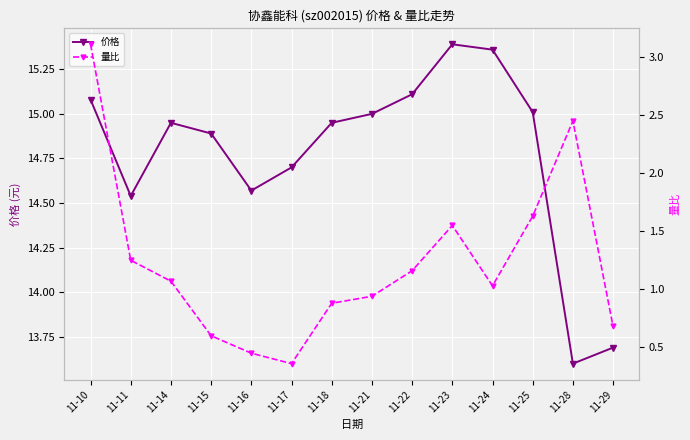

Reading left to right, transcribe all the data shown in this chart.

价格: 11-10=15.1	11-11=14.5	11-14=14.9	11-15=14.9	11-16=14.6	11-17=14.7	11-18=14.9	11-21=15.0	11-22=15.1	11-23=15.4	11-24=15.4	11-25=15.0	11-28=13.6	11-29=13.7
量比: 11-10=3.1	11-11=1.2	11-14=1.1	11-15=0.6	11-16=0.5	11-17=0.4	11-18=0.9	11-21=0.9	11-22=1.2	11-23=1.6	11-24=1.0	11-25=1.6	11-28=2.5	11-29=0.7